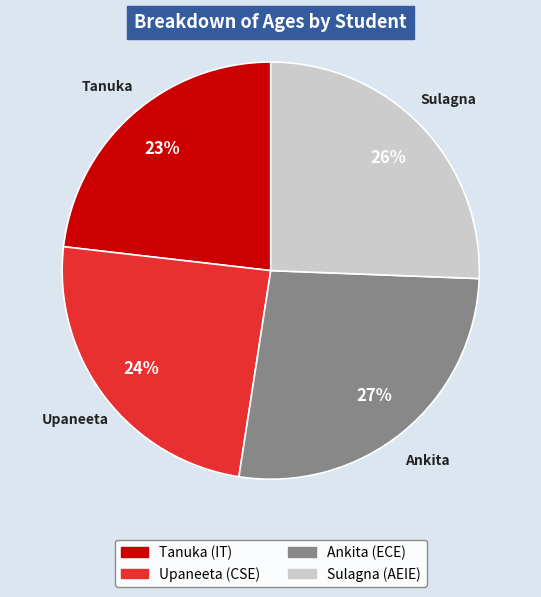

What is the smallest slice in the pie chart?

Tanuka